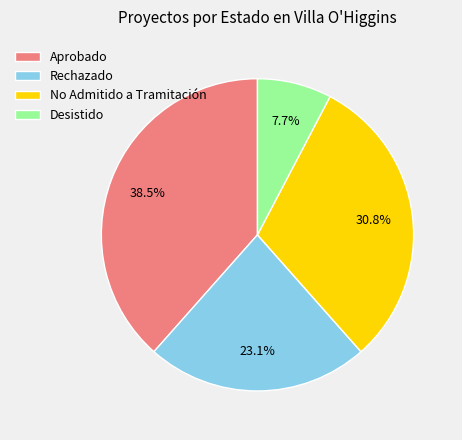

To the nearest percent, what is the difference between the Desistido and Rechazado slice percentages?

15%